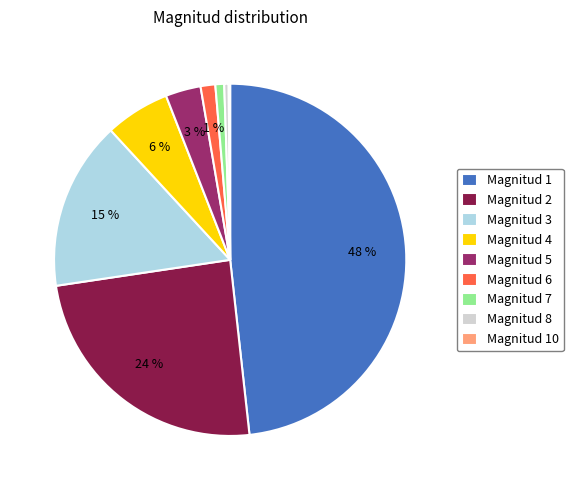

True or false: Magnitud 2 accounts for 24% of the total.

True